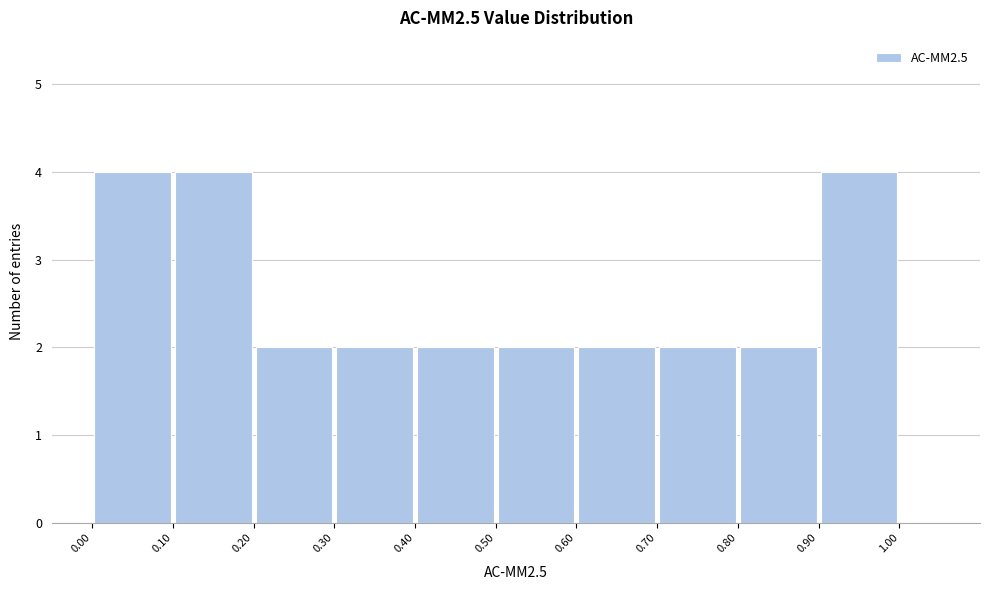

What is the height of the bar covering 0.8 to 0.9 on the x-axis? The values are not printed on the chart, so give them approximately, as read against the axis.

2